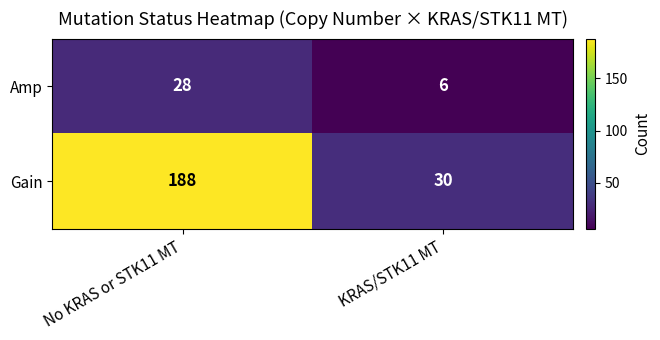

What is the difference between the Gain values at No KRAS or STK11 MT and KRAS/STK11 MT?

158